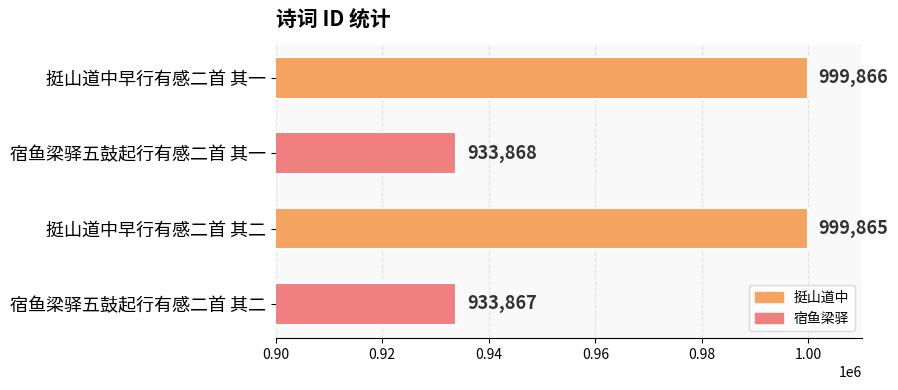

Is it true that the value at 挺山道中早行有感二首 其二 is 1522045?

False